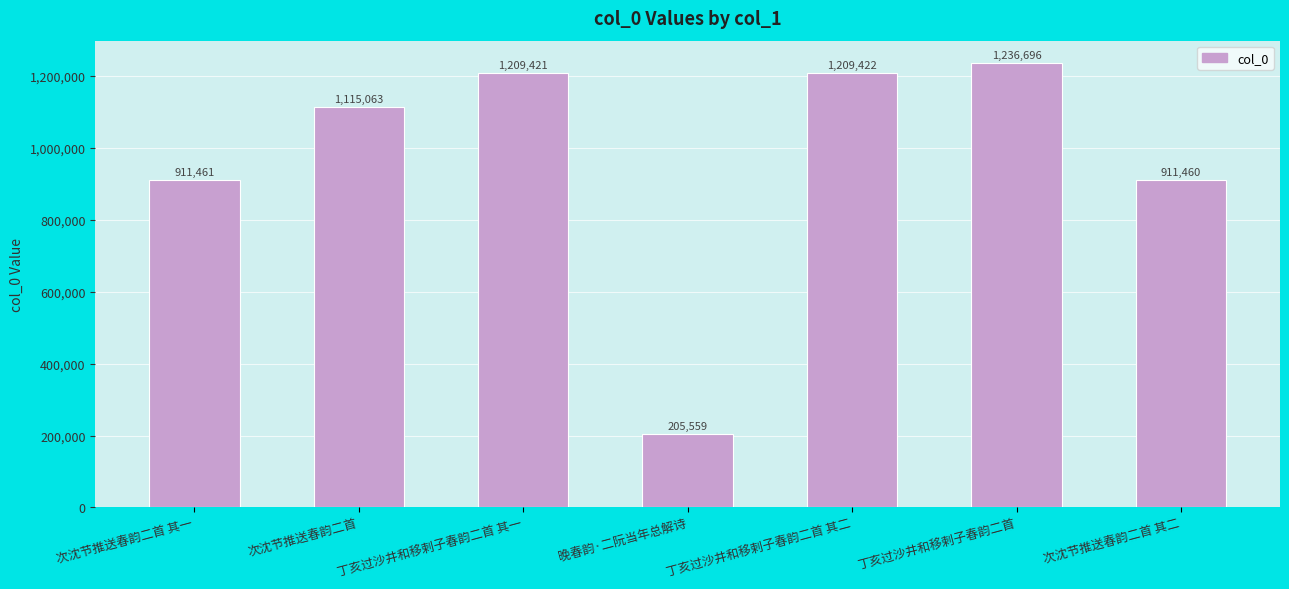

List the labels in order of value, largest first.

丁亥过沙井和移剌子春韵二首, 丁亥过沙井和移剌子春韵二首 其二, 丁亥过沙井和移剌子春韵二首 其一, 次沈节推送春韵二首, 次沈节推送春韵二首 其一, 次沈节推送春韵二首 其二, 晚春韵·二阮当年总解诗